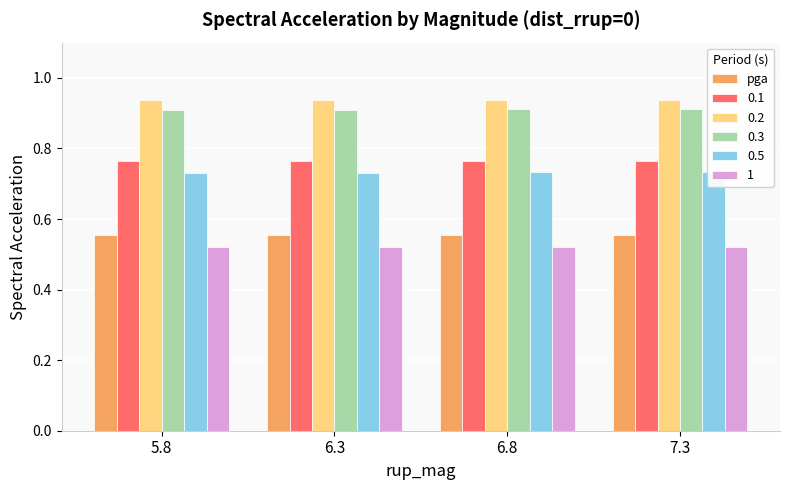

The chart shows a value of 0.6 at 6.3. True or false?

True